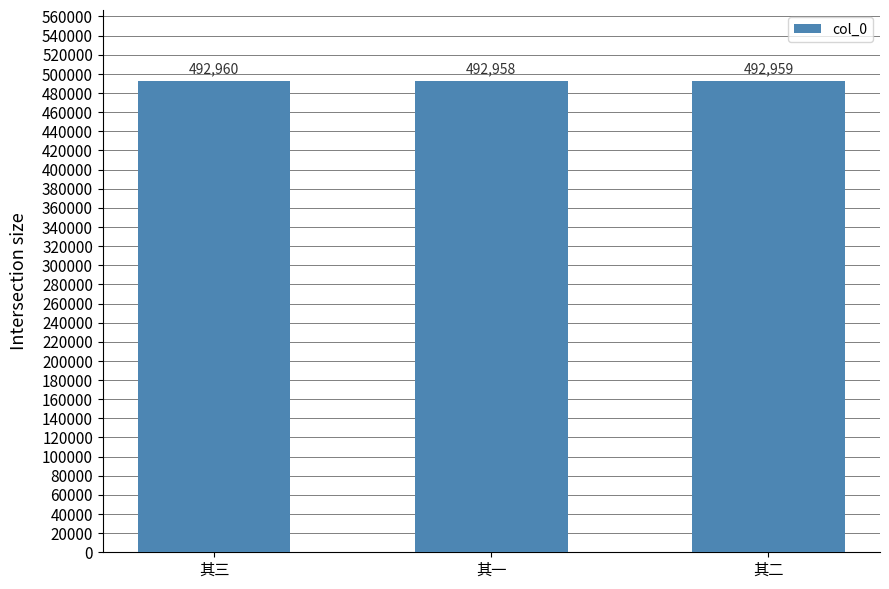

At which label is the value closest to 492959?

其二